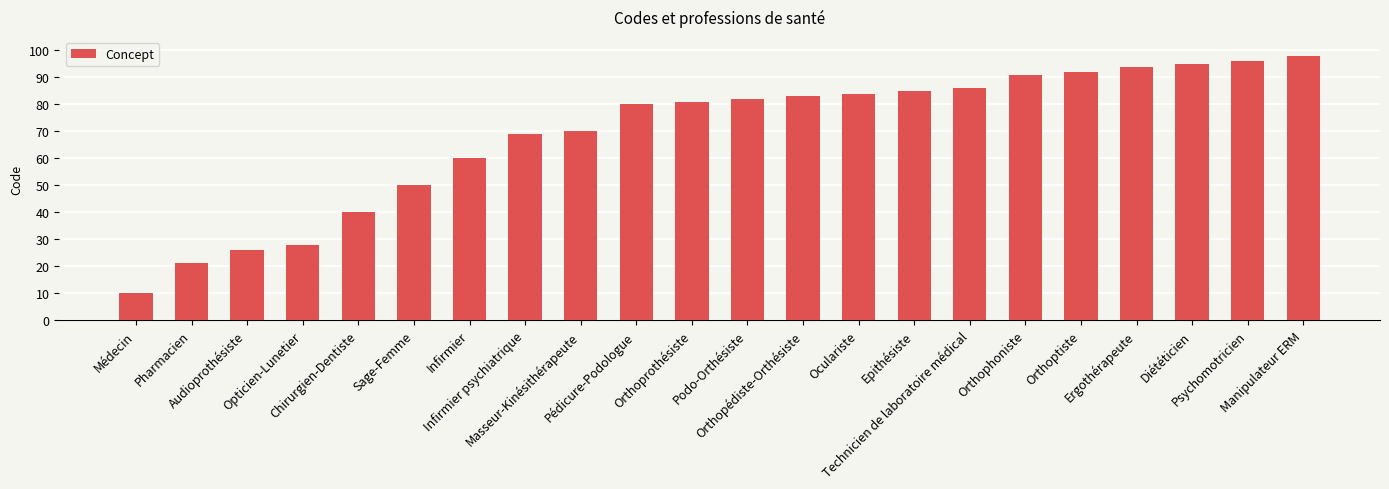

What is the maximum value shown in the chart?

98